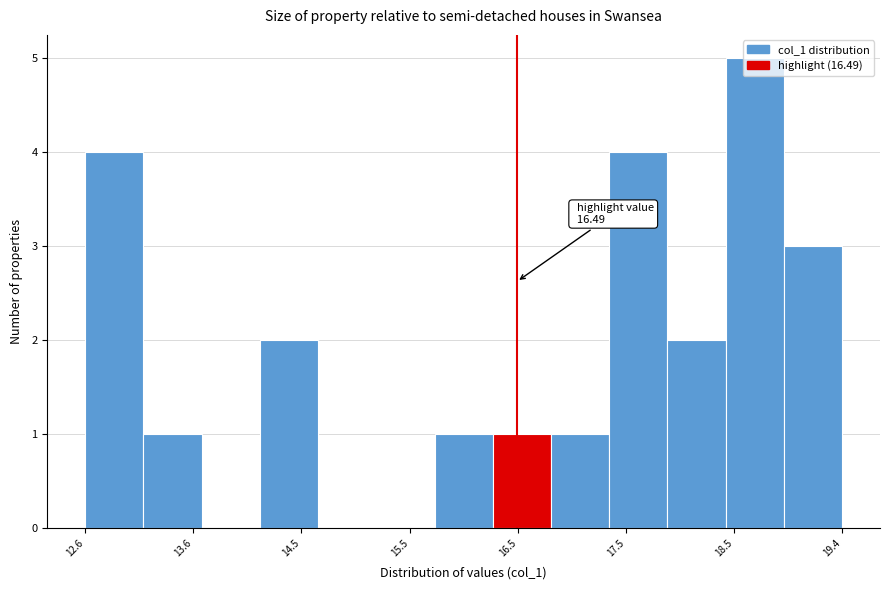

Over which range of the x-axis is the bar tallest?

18.4 to 18.9